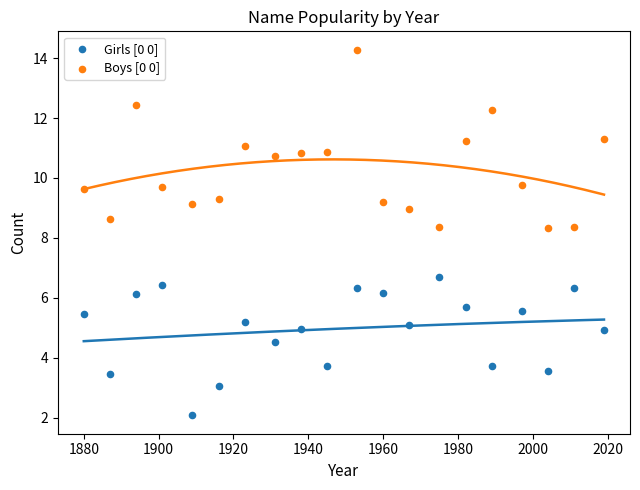

What are all the series names shown in the legend?

Girls [0 0], Boys [0 0]